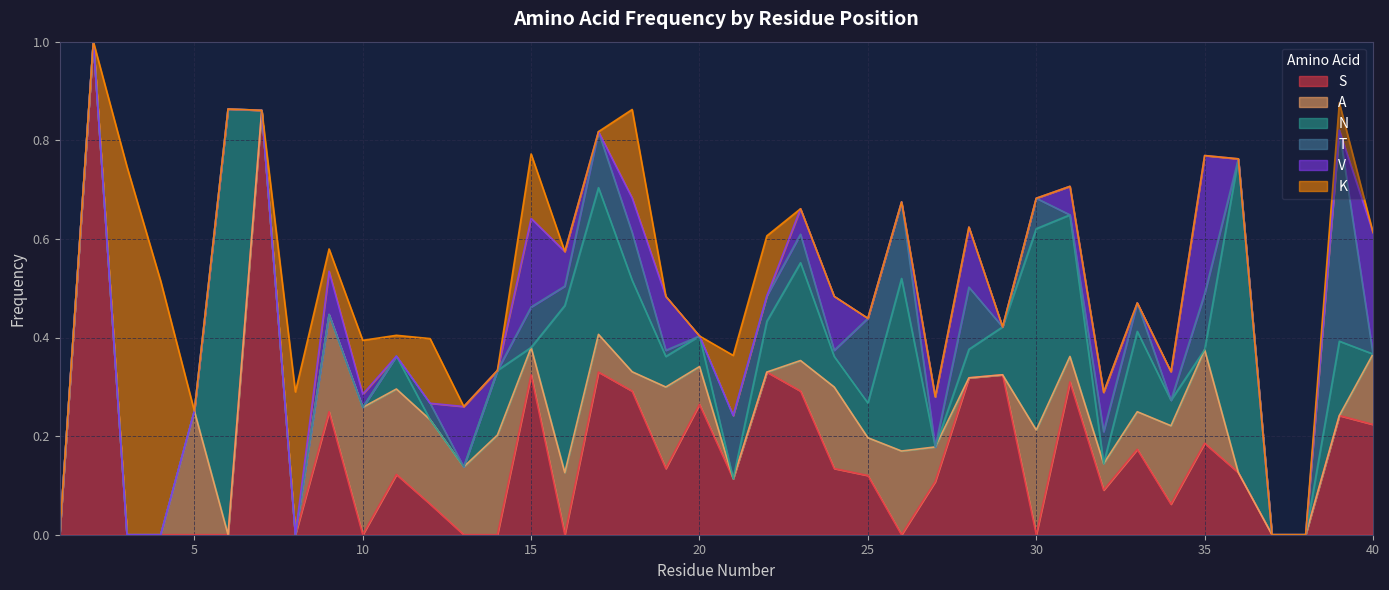

Which series has the widest spread of values?

S